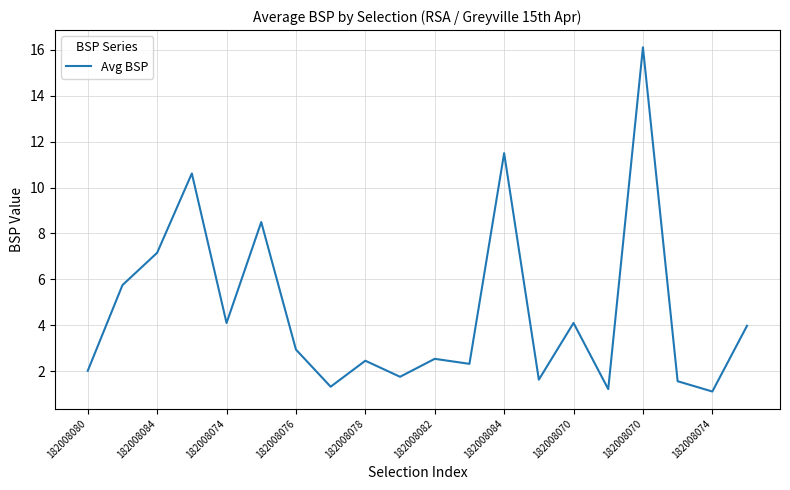

What is the smallest value displayed?

1.1